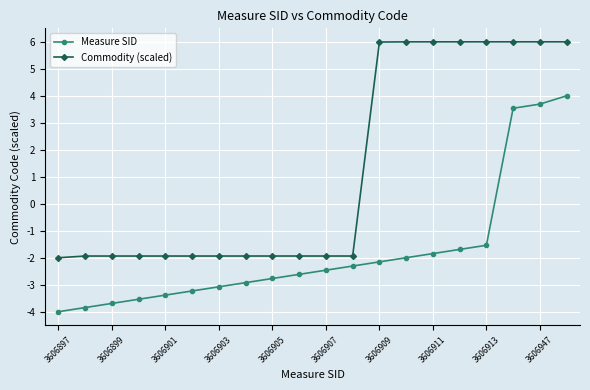

How many distinct data groups are displayed?

2